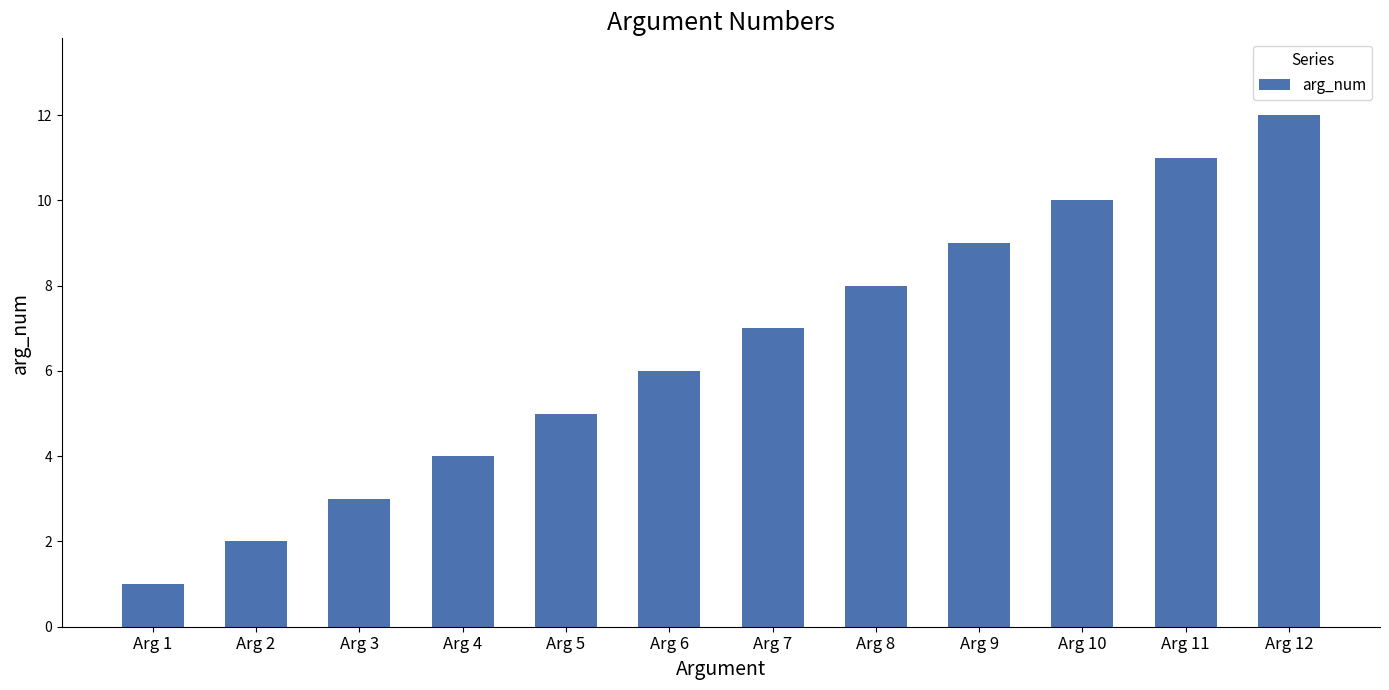

True or false: the data shows 9 at Arg 9.

True